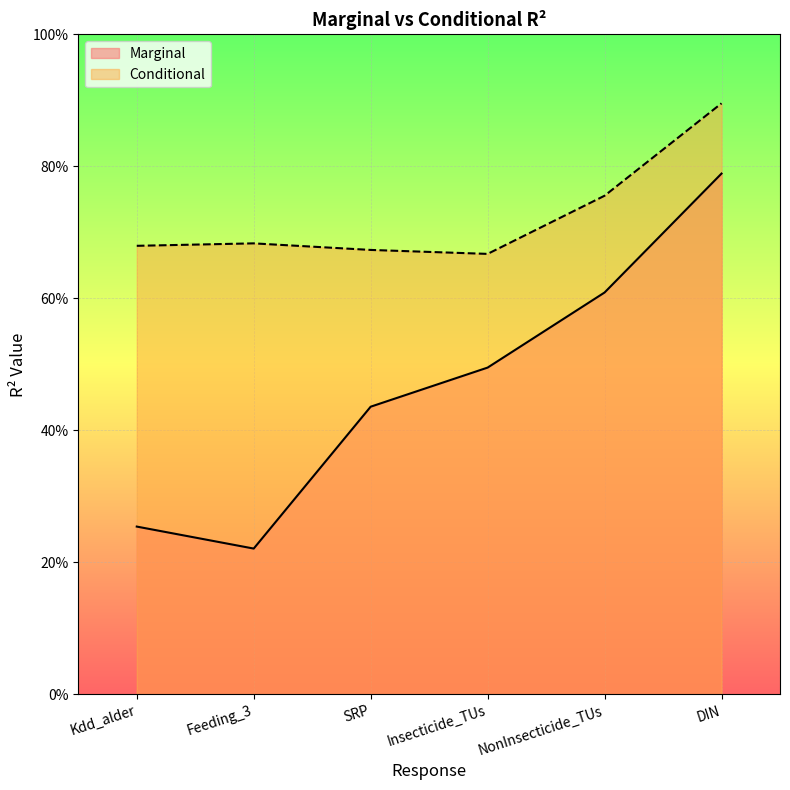

What is the difference between the maximum and minimum values in the Marginal series?

0.6